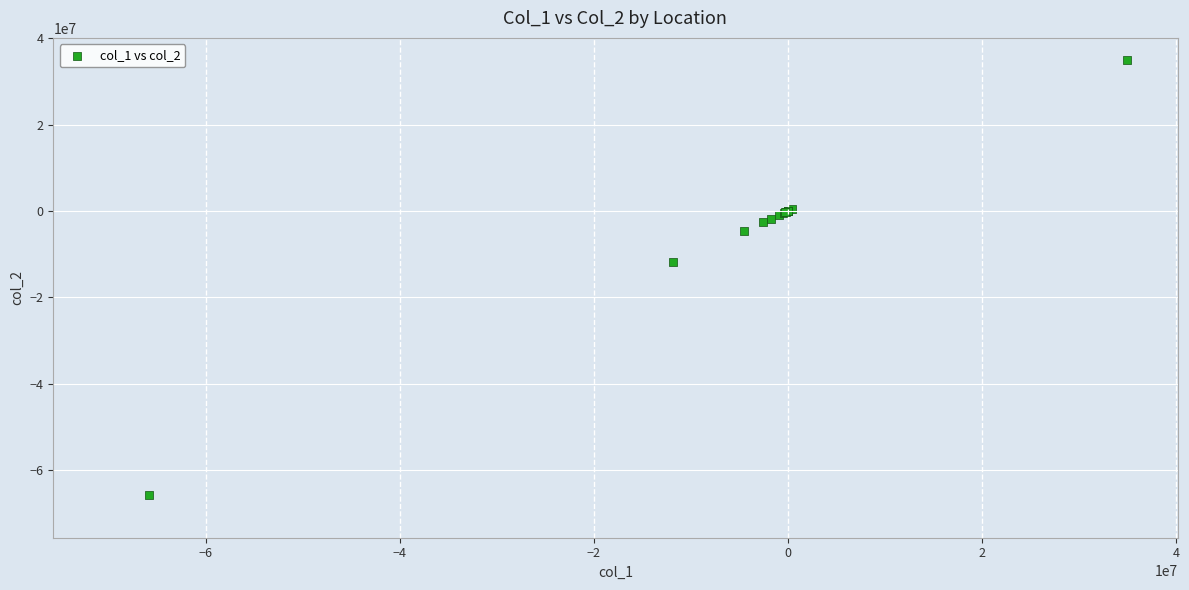

What Y value in the scatter plot is closest to -15460646?

-11892716.5